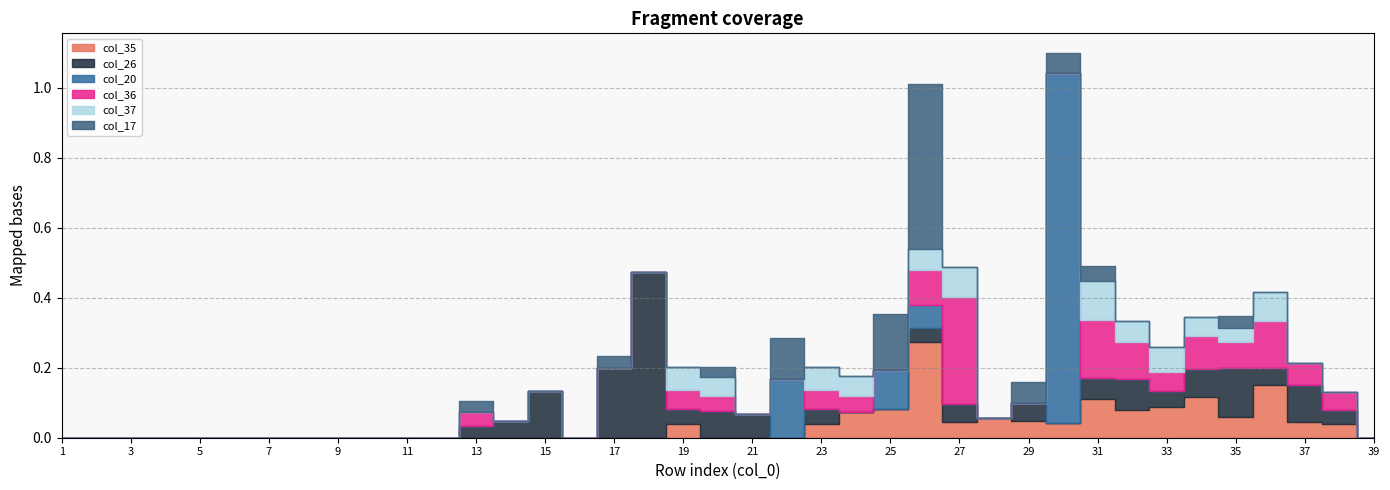

In col_20, how many points are higher than both neighbors (excluding endpoints)?

3